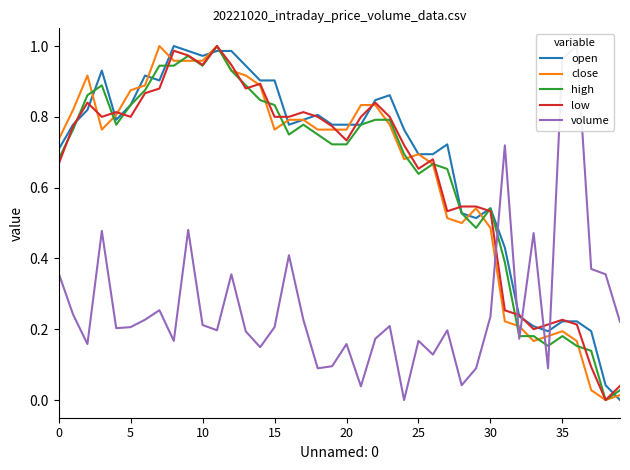

Is it true that open equals 0.9 at 15?

True